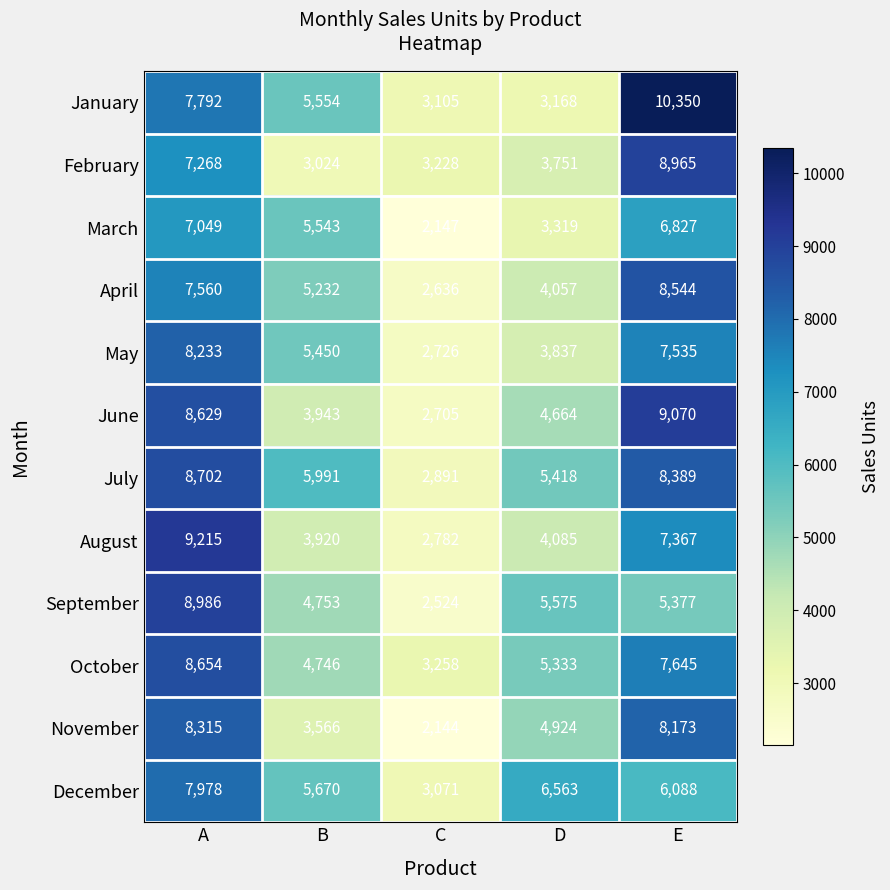

What is the maximum value shown in the chart?

10350